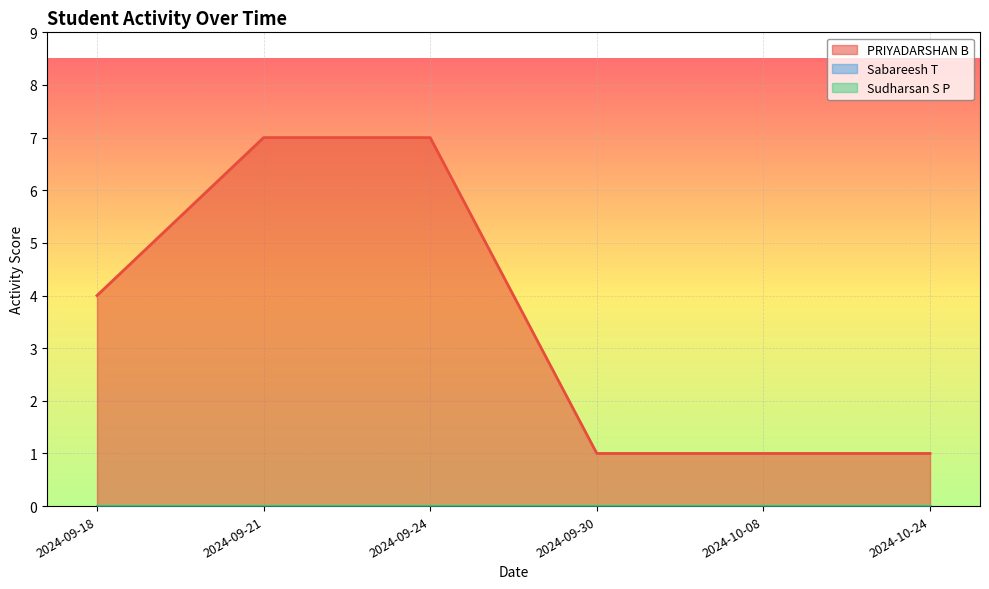

Reading right to left, extract all data points from this chart.

PRIYADARSHAN B: 1	1	1	7	7	4
Sabareesh T: 0	0	0	0	0	0
Sudharsan S P: 0	0	0	0	0	0